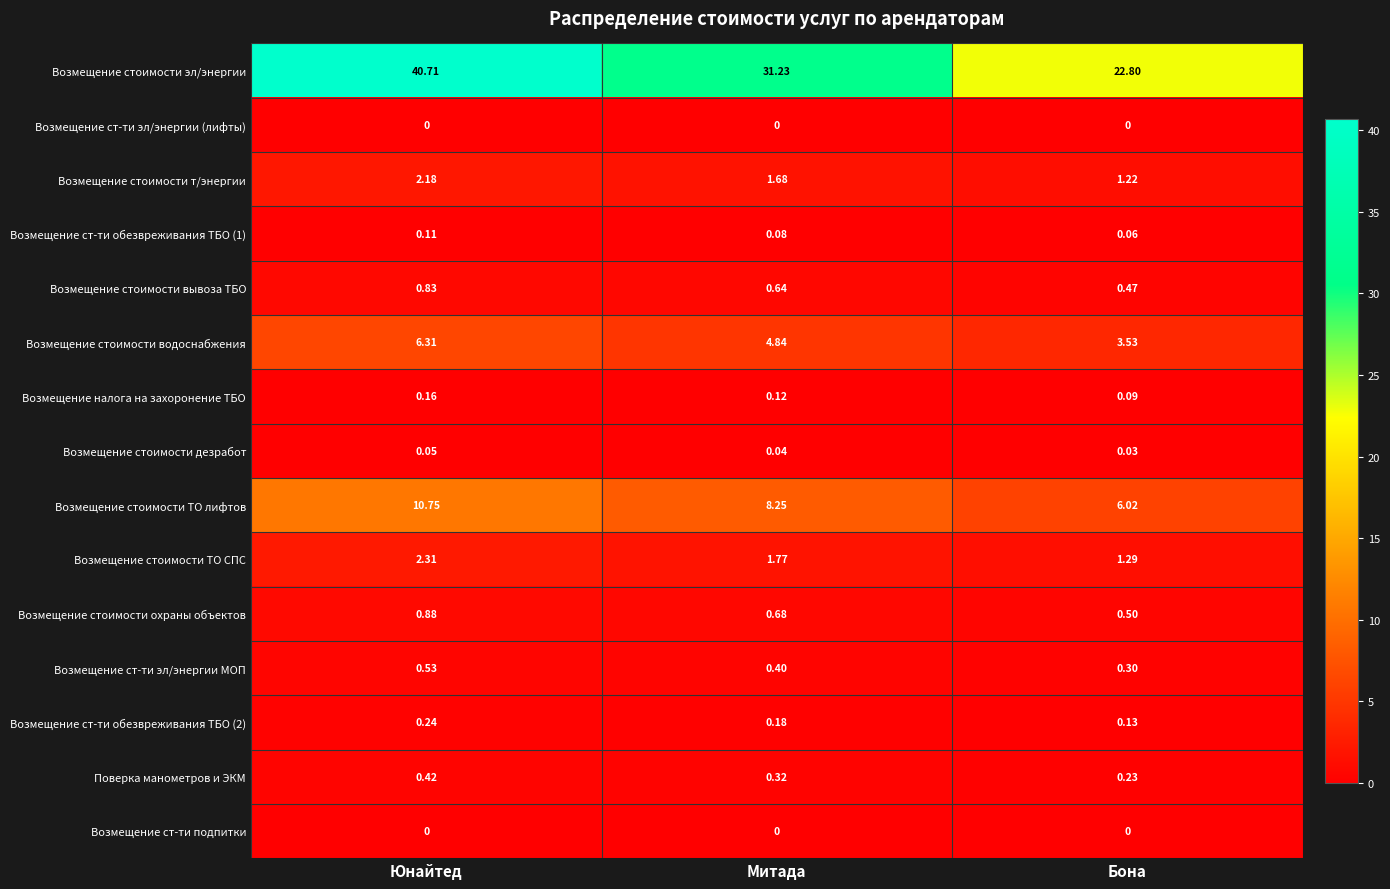

Count the number of categories in the chart.

3